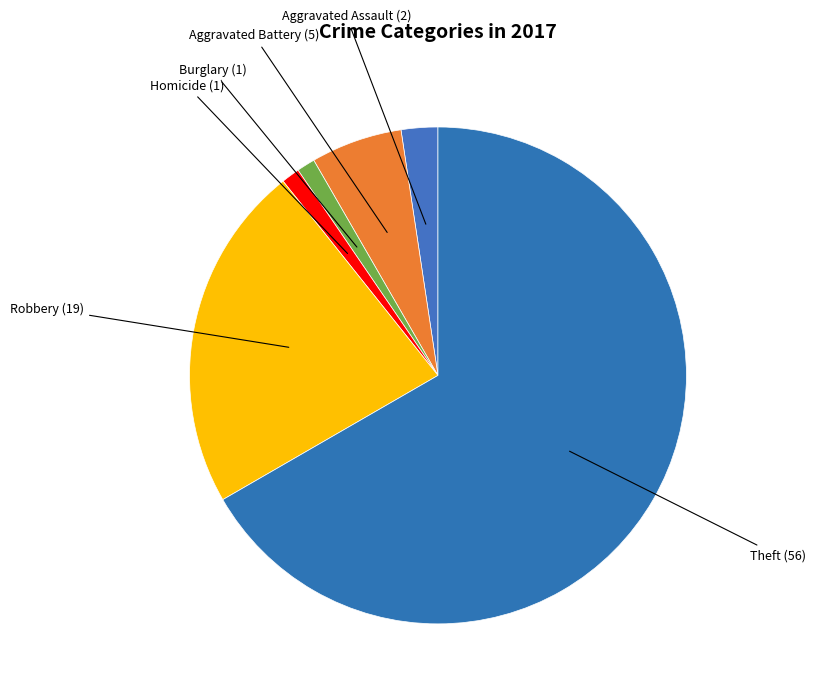

Which category has the biggest portion of the pie?

Theft